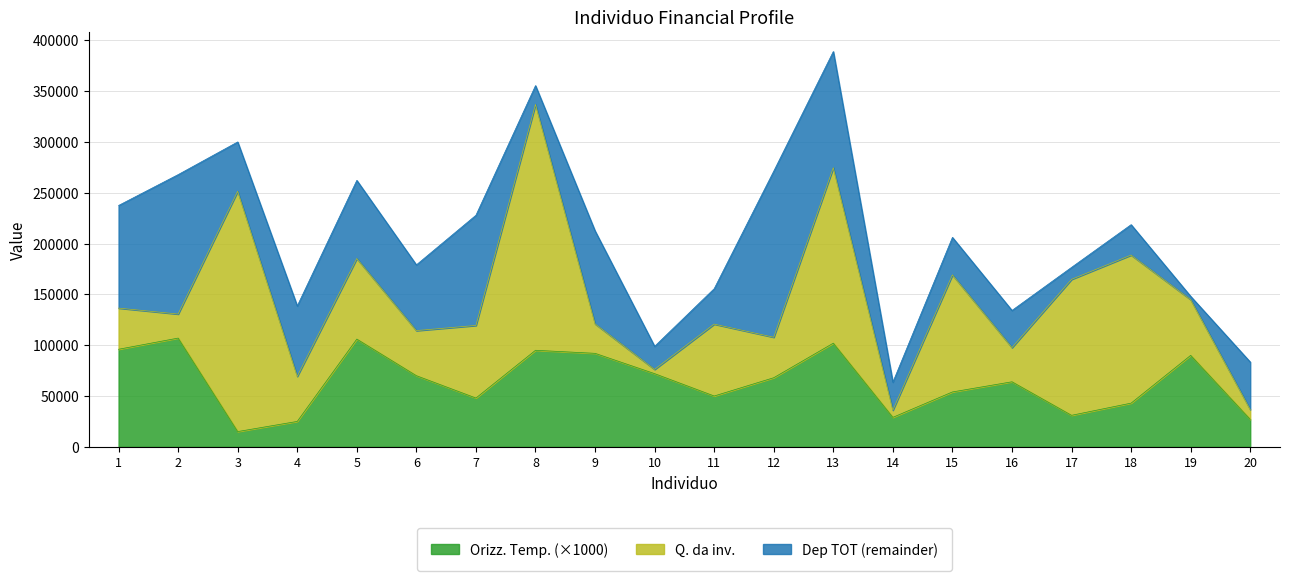

What is the total value across all series at 13?

388979.0